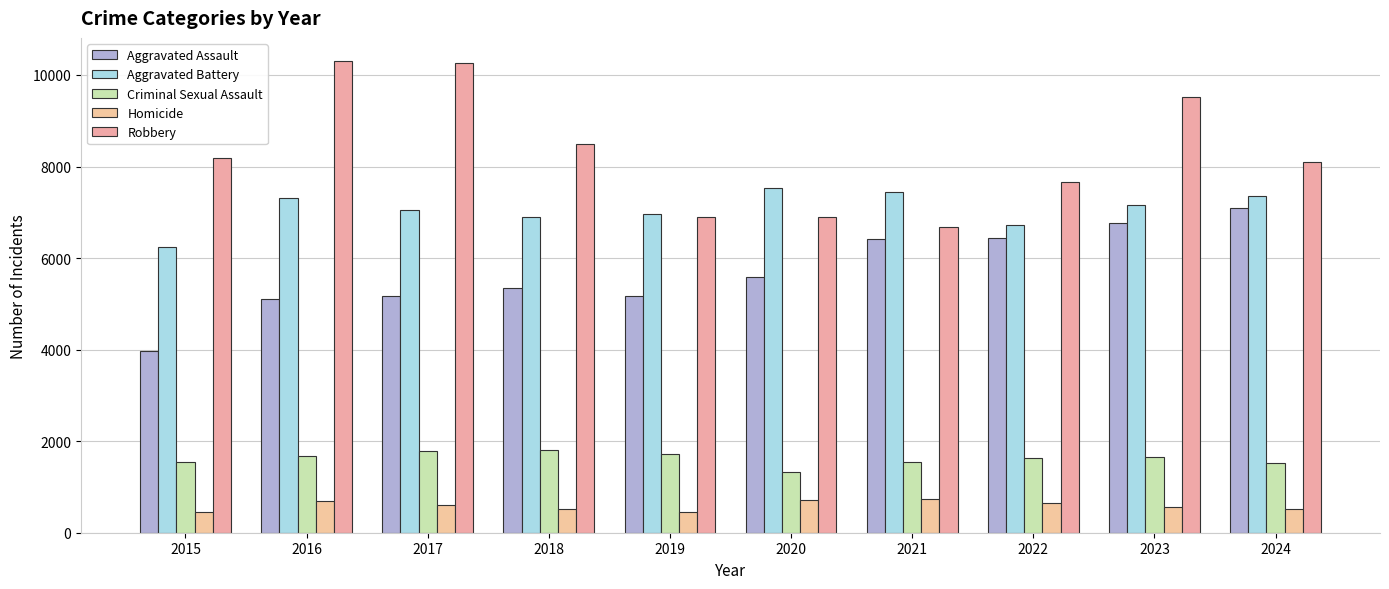

At how many categories does at least one series exceed 2388?

10